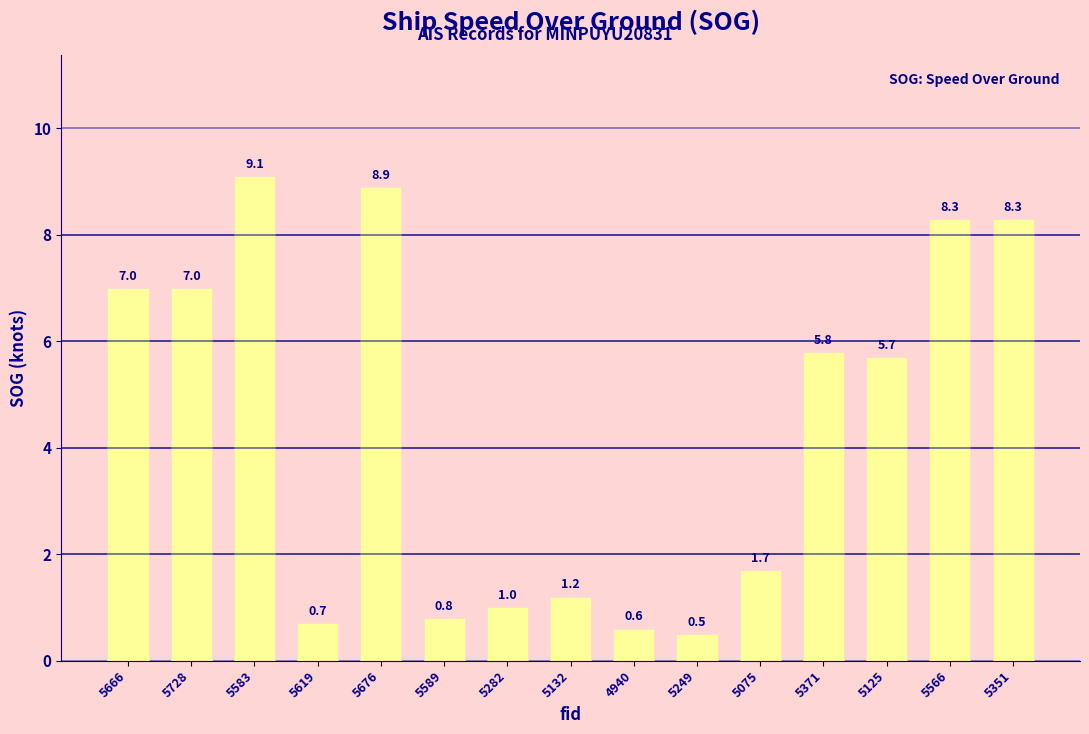

What is the maximum value shown in the chart?

9.1